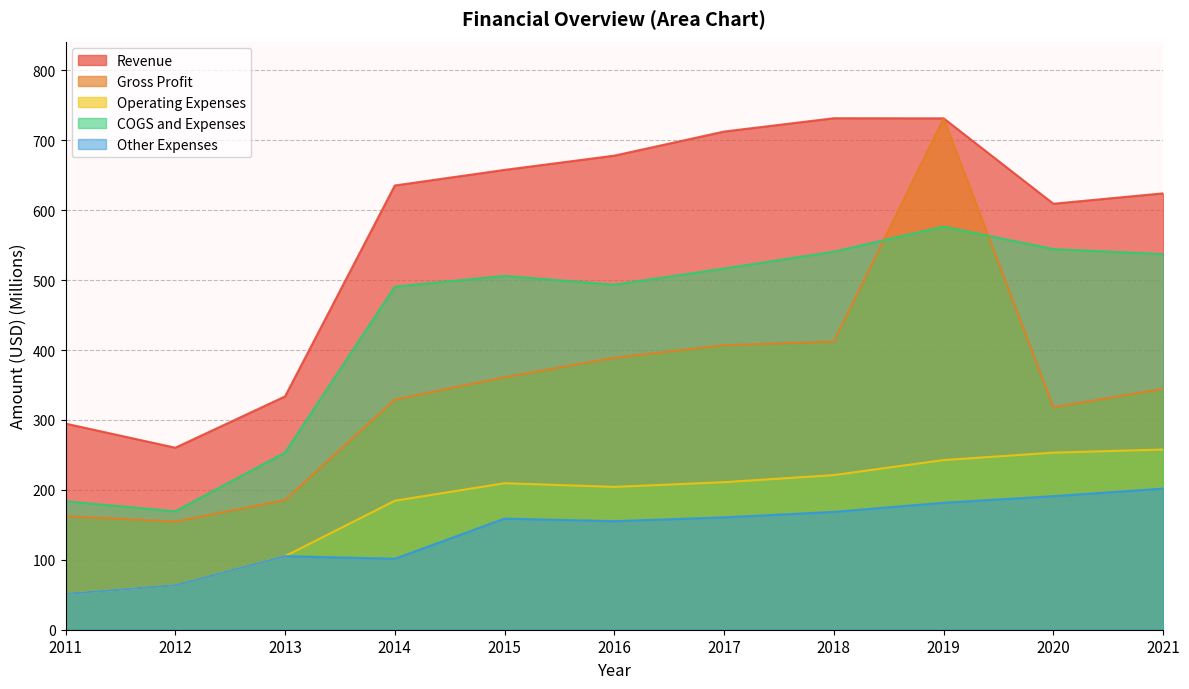

Is it true that Operating Expenses equals 97.0 at 2017?

False